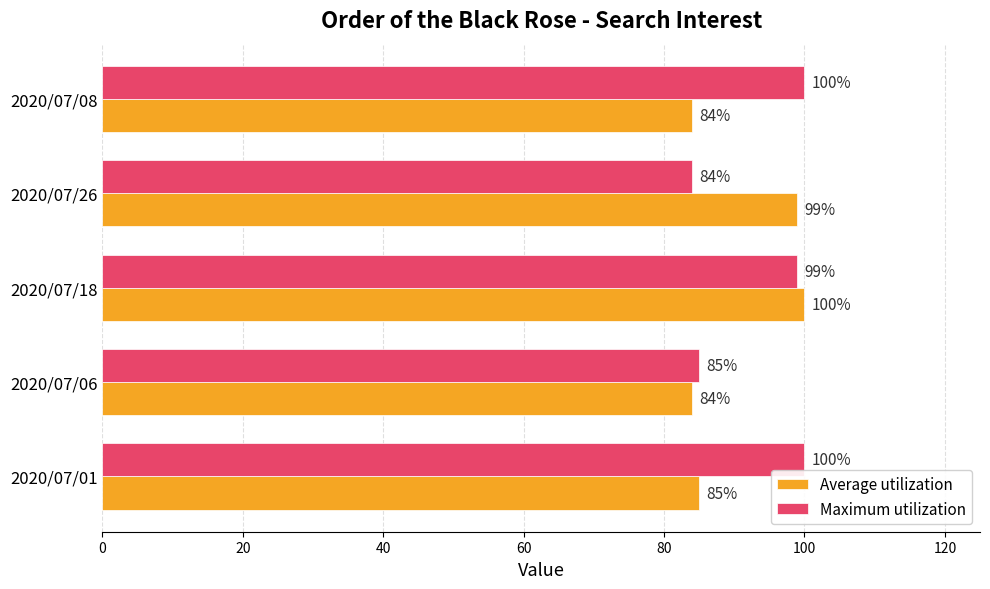

What value does the Maximum utilization series have at 2020/07/26?

84